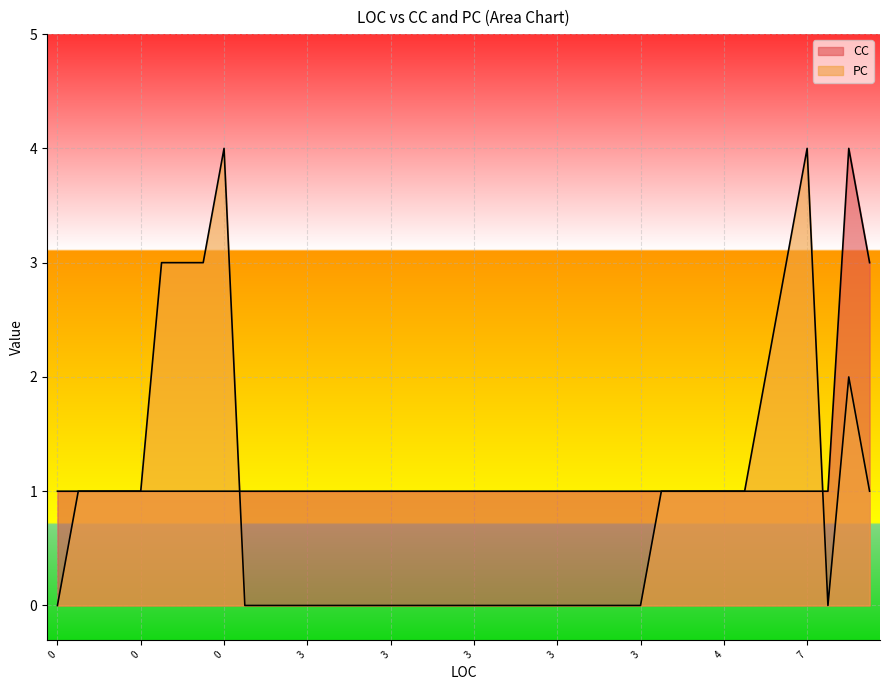

What is the difference between the highest and lowest values at 0?

2